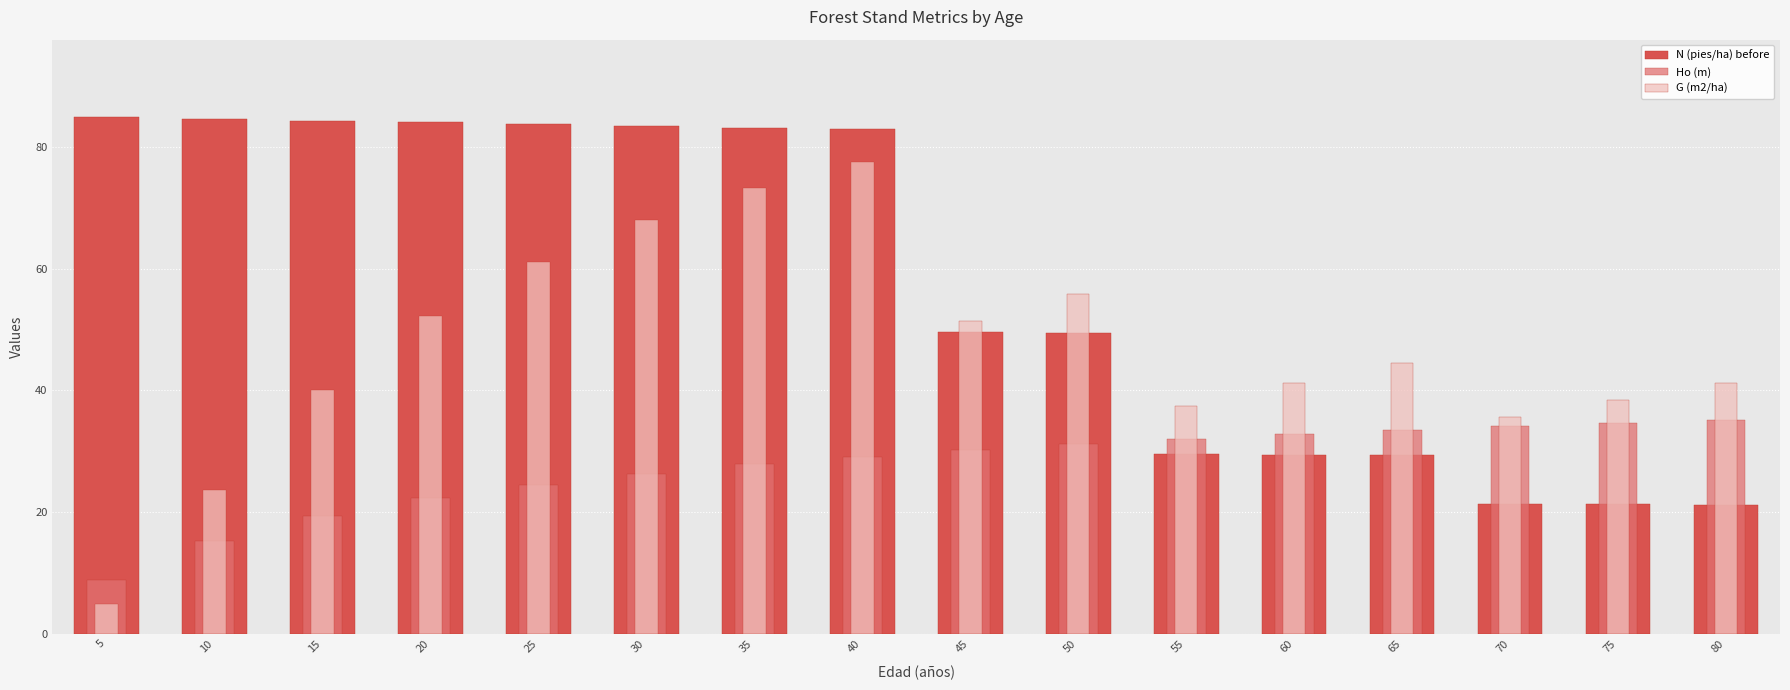

What is the difference between the Ho (m) values at 65 and 75?

1.2